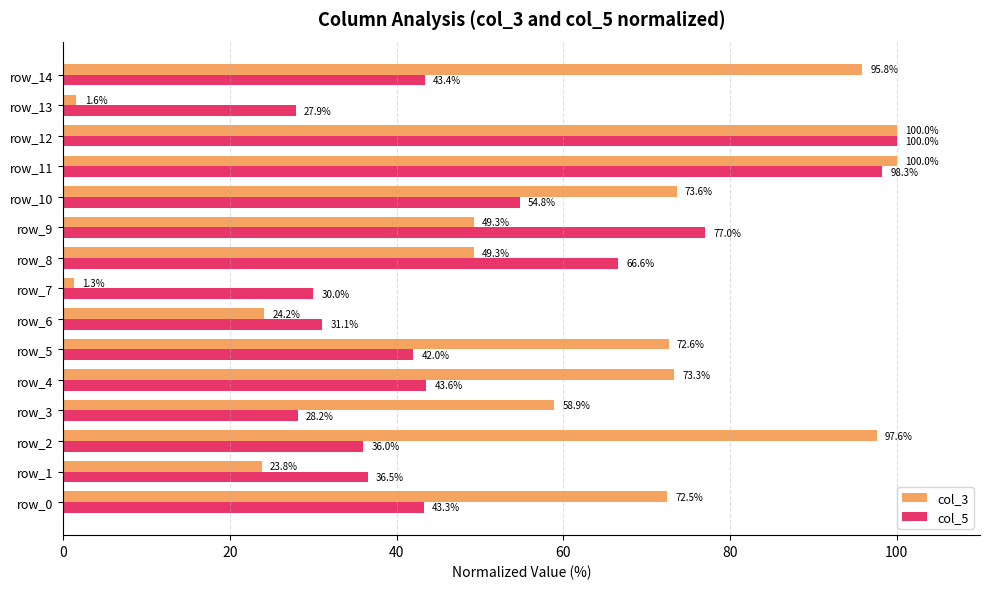

How many distinct data groups are displayed?

2